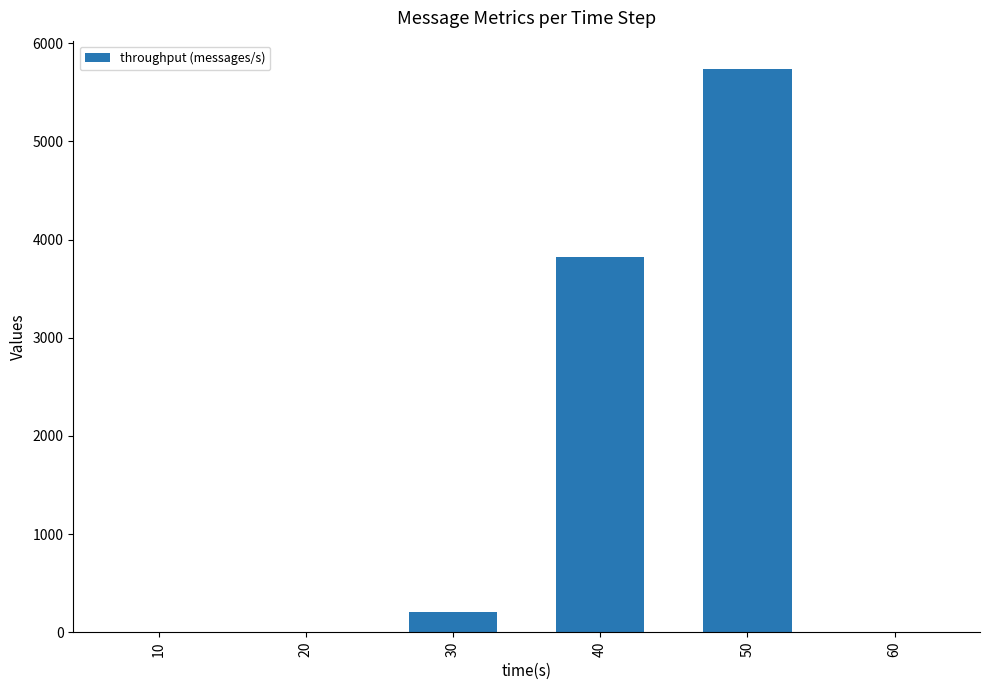

Reading right to left, extract all data points from this chart.

0	5740	3826	203	0	0